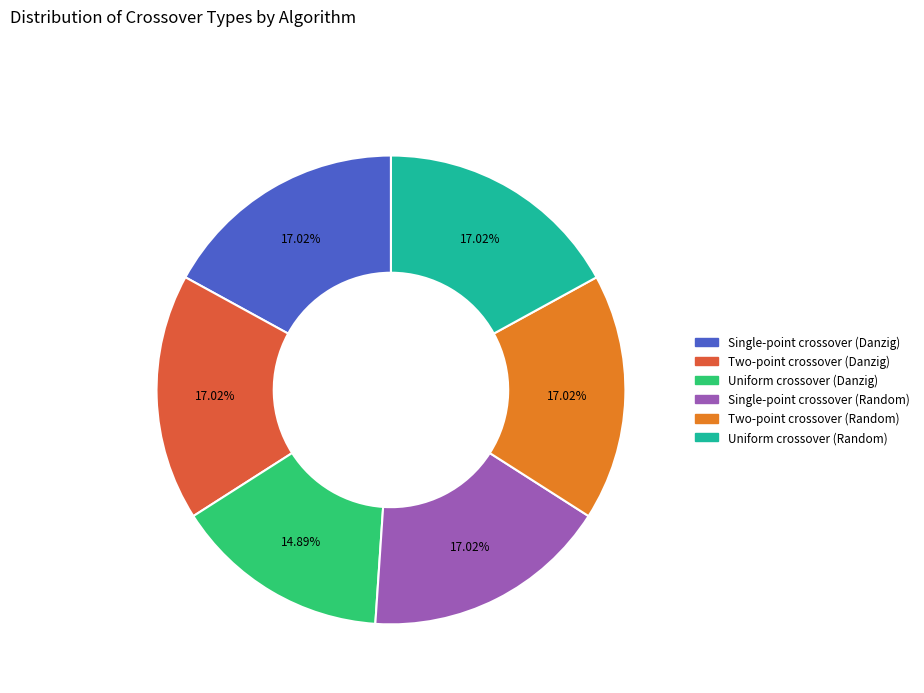

Which category has the smallest portion of the pie?

Uniform crossover (Danzig)